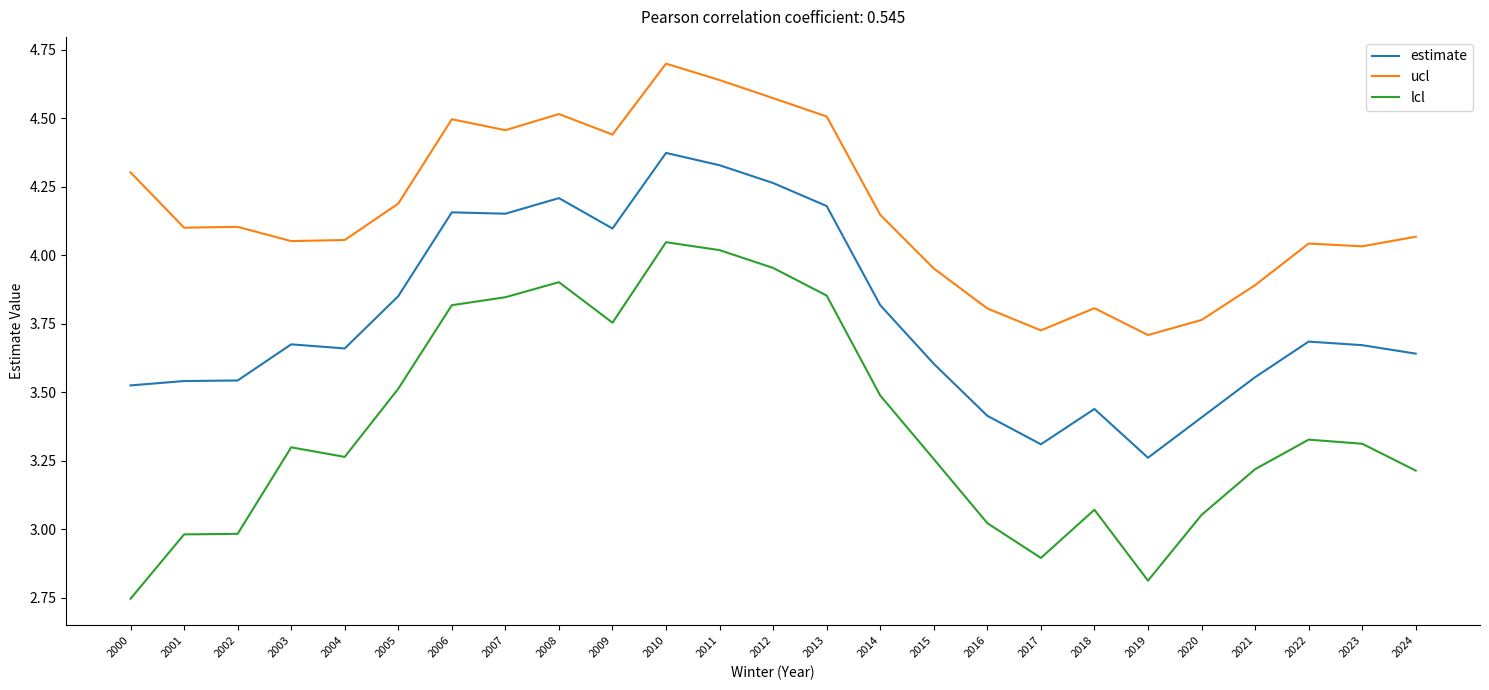

The value of ucl at 2017 is 3.7. True or false?

True